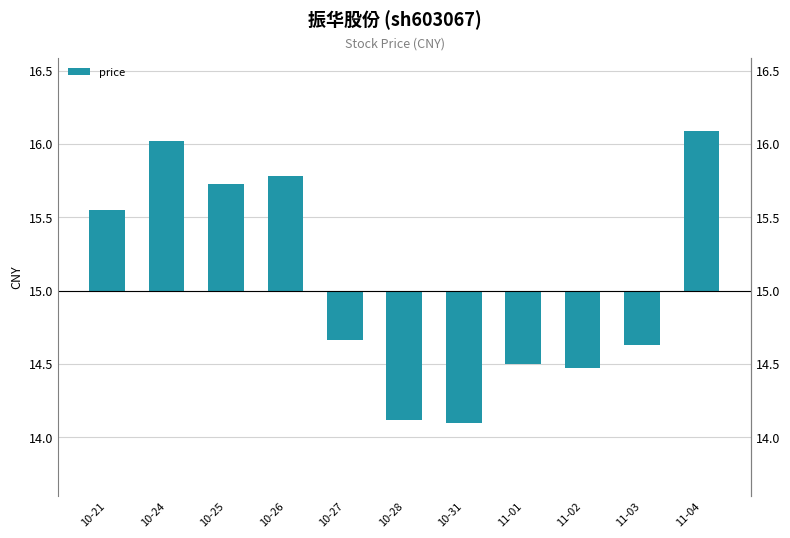

How many values are below 0?

6